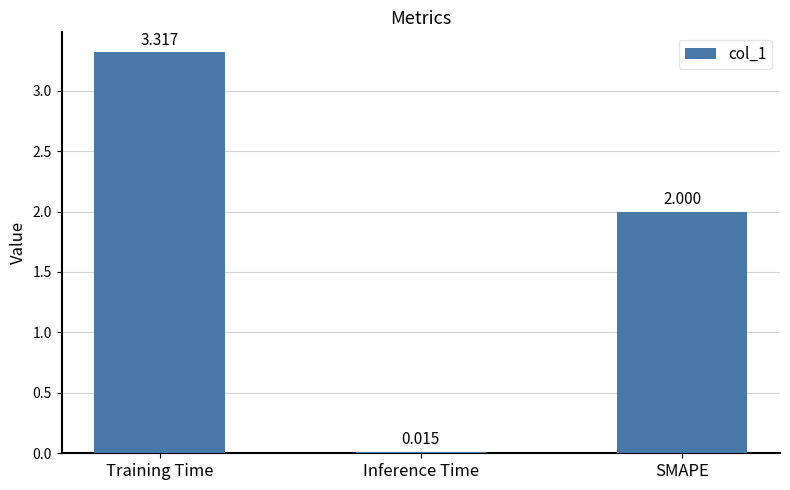

What is the sum of all values?

5.3